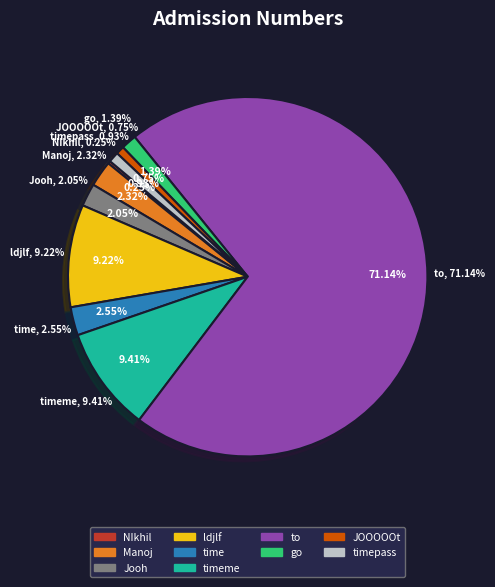

What is the change in value from NIkhil to to?

+3422